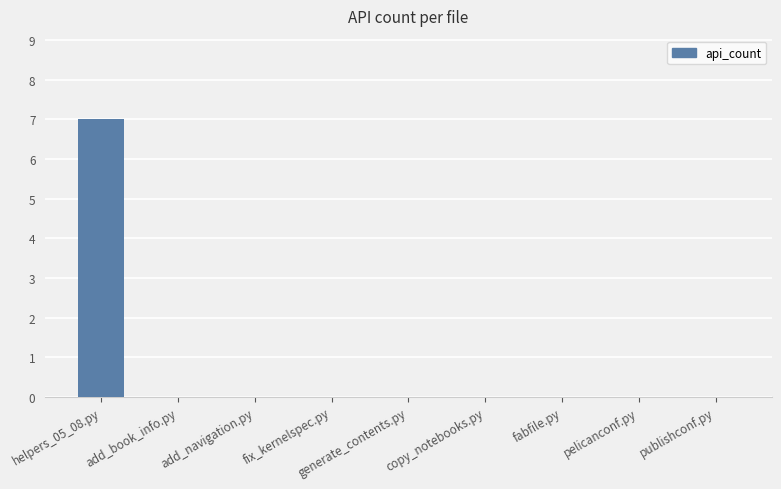

What is the sum of all values?

7